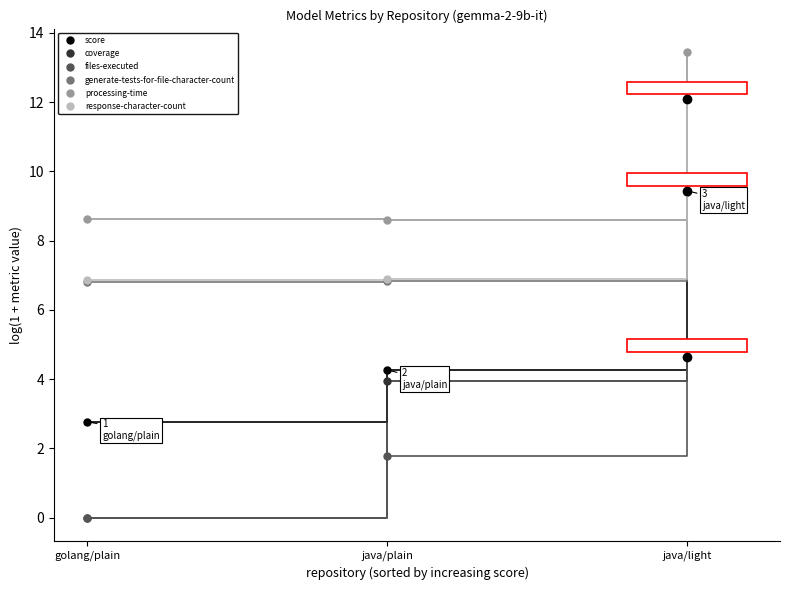

What is the difference between the highest and lowest values at golang/plain?

8.6